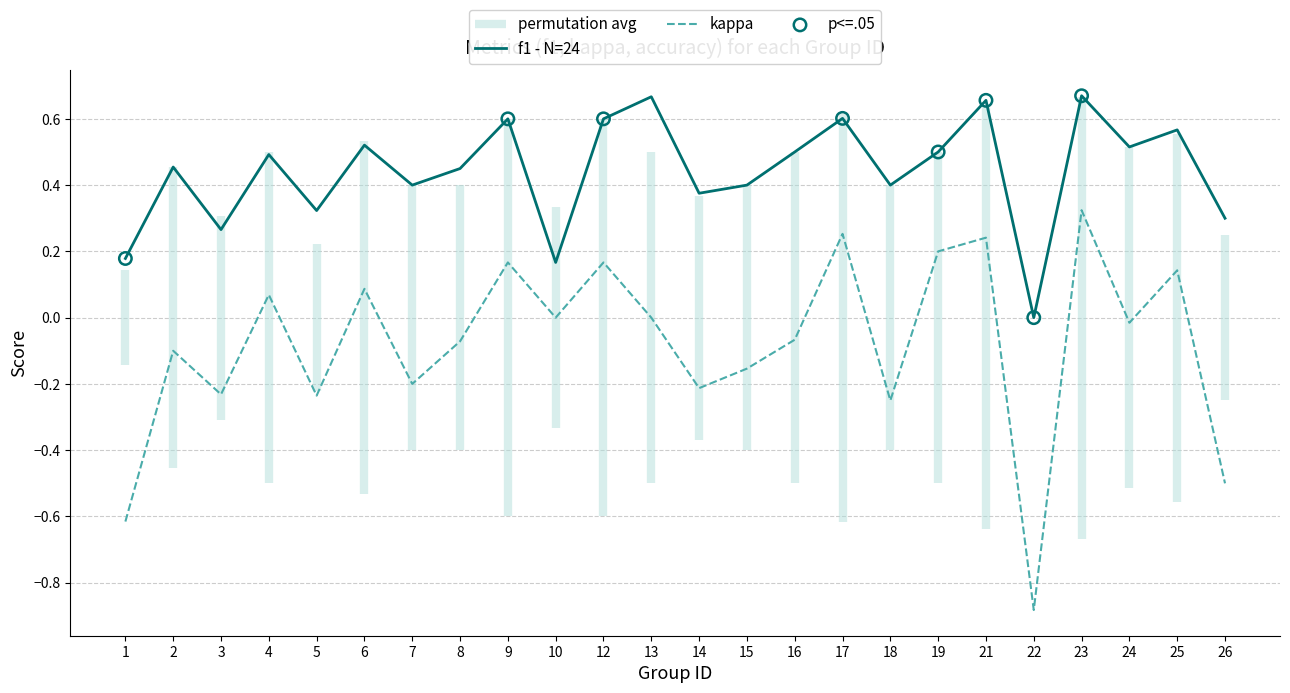

Is the value of kappa at 9 greater than the value of f1 at 19?

No